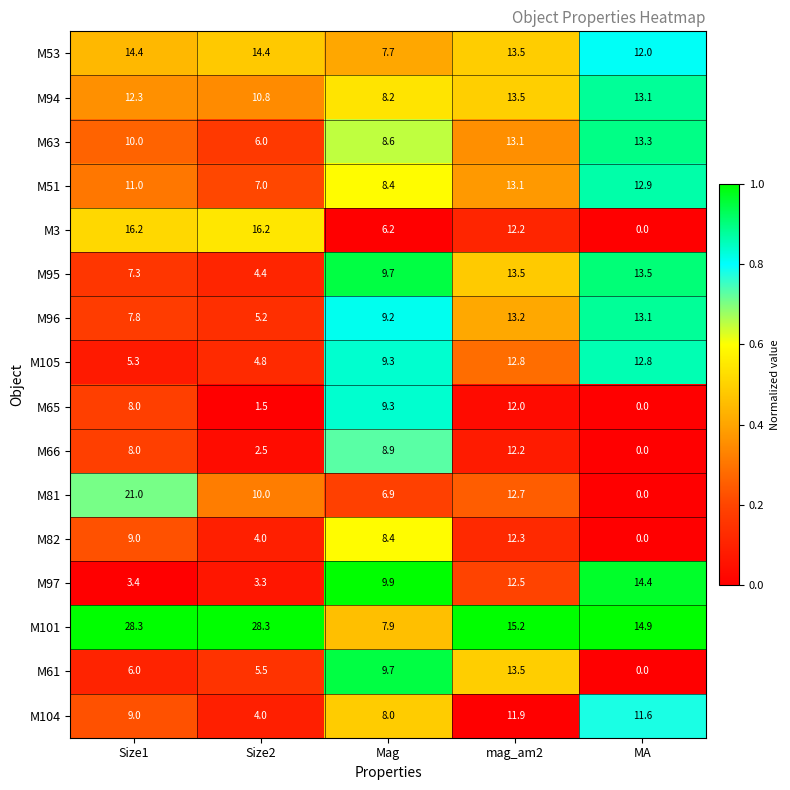

At which label is M81 closest to 10?

Size2